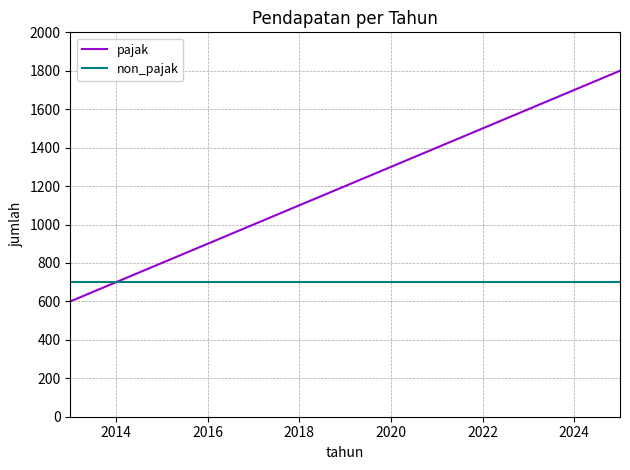

Which series has the widest spread of values?

pajak